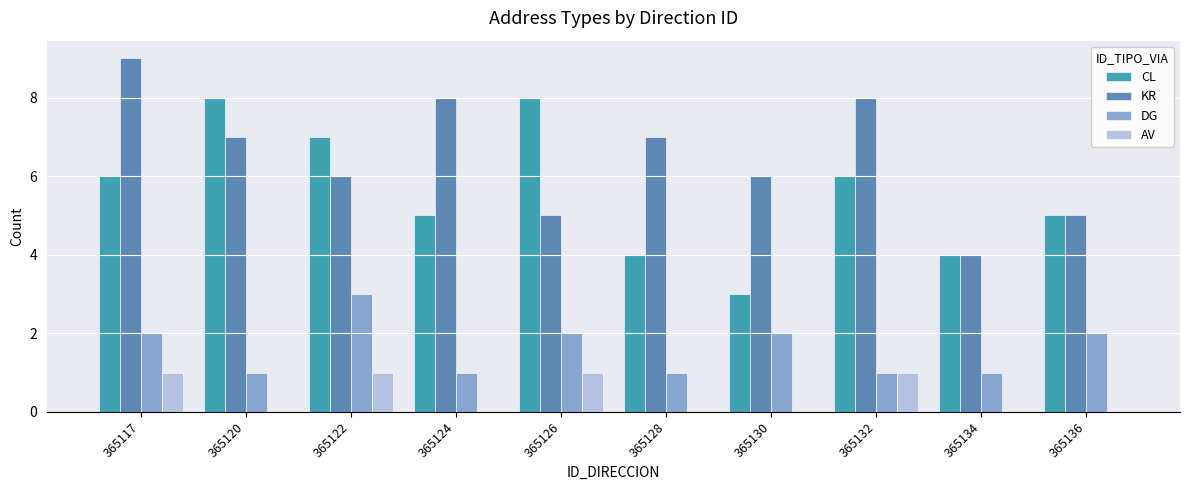

How many data points does each series have?

10